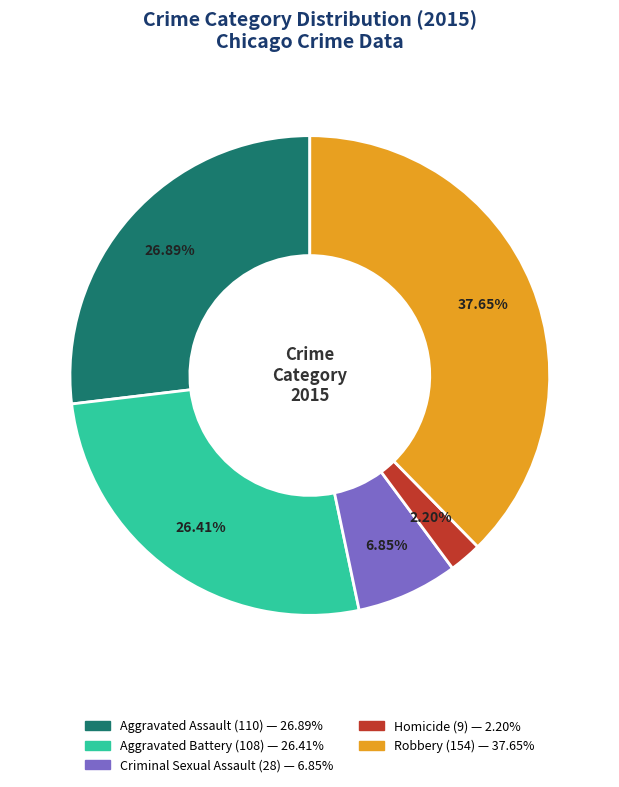

Is it true that Criminal Sexual Assault is 1% of the pie?

False